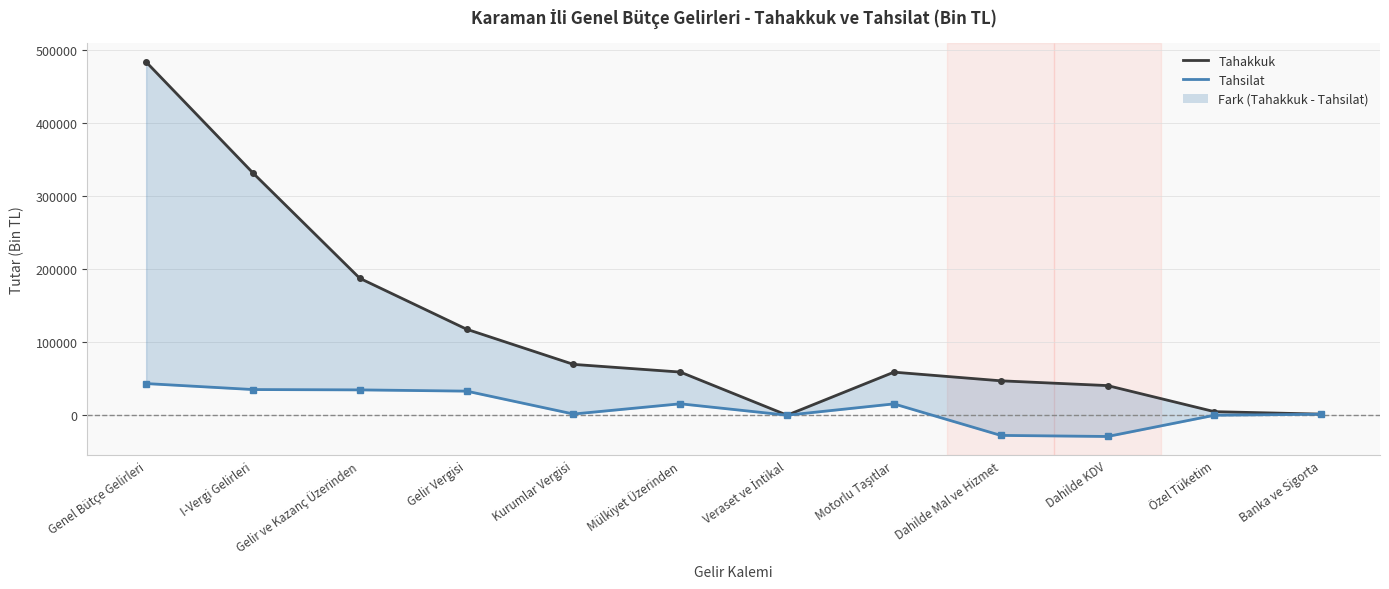

Is the value of Tahsilat at Veraset ve İntikal greater than the value of Tahakkuk at Gelir ve Kazanç Üzerinden?

No